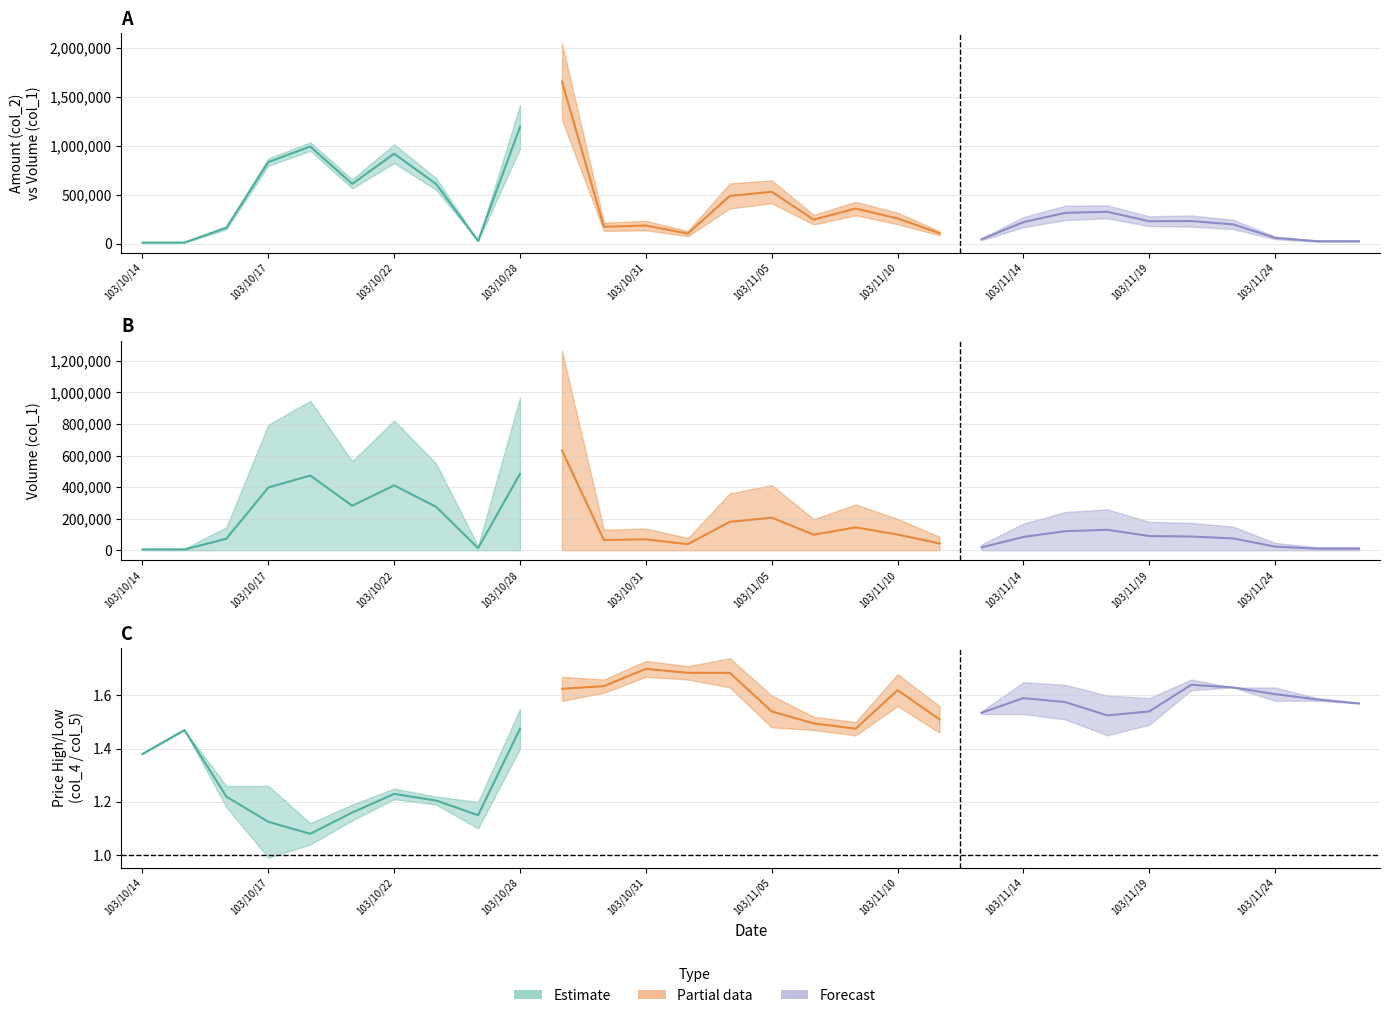

Does the chart have visible grid lines?

Yes